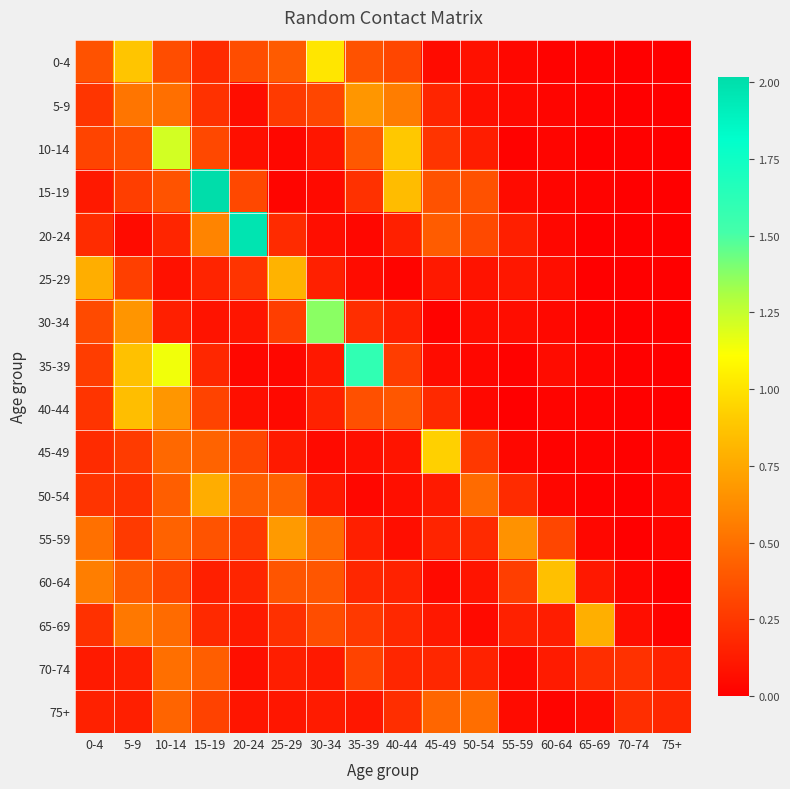

Between 70-74 and 40-44, which is larger?

40-44